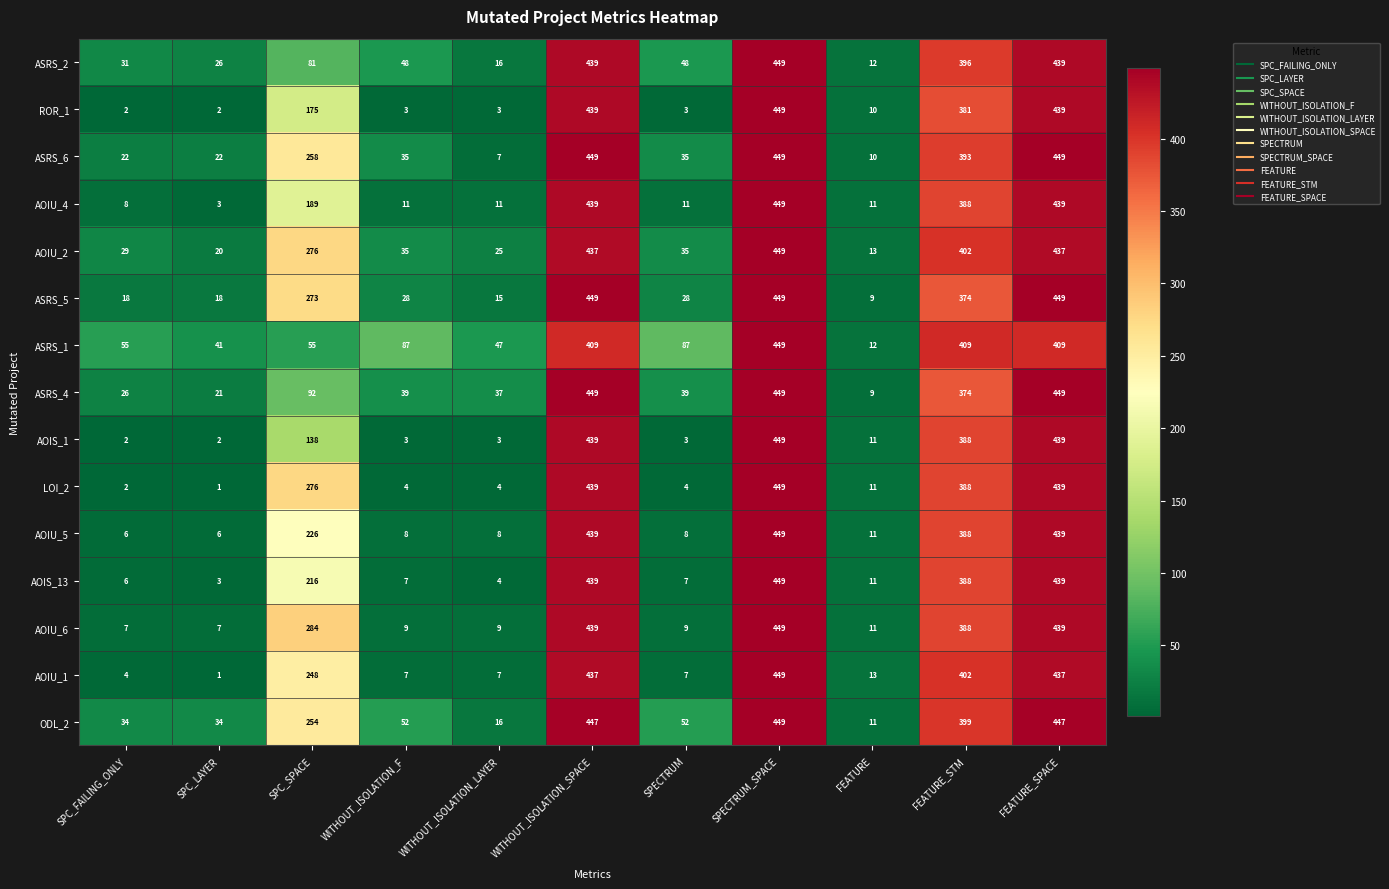

At how many categories does at least one series exceed 378?

4